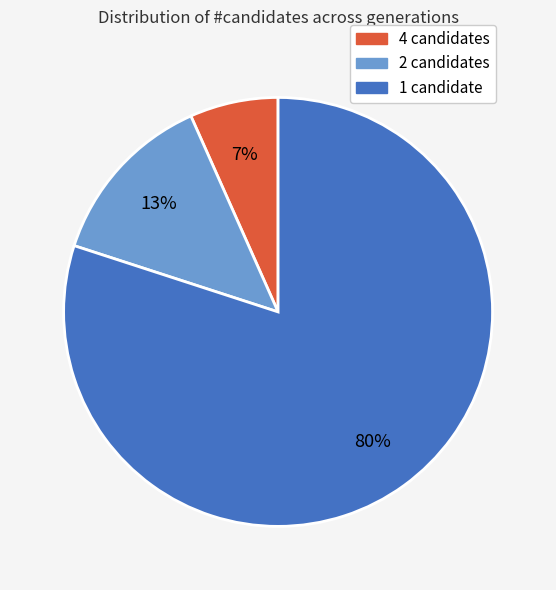

Which has a higher value, 1 candidate or 4 candidates?

1 candidate